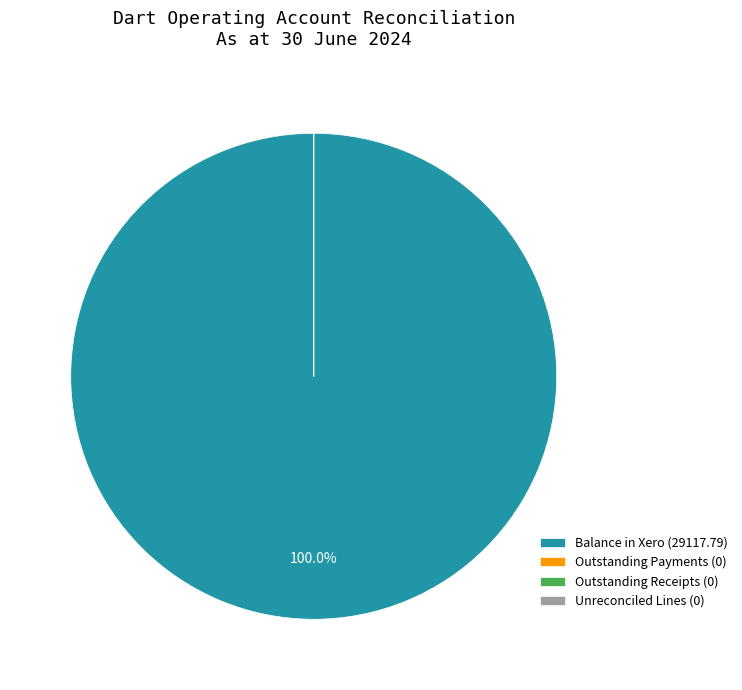

What is the largest slice in the pie chart?

Balance in Xero (29117.79)